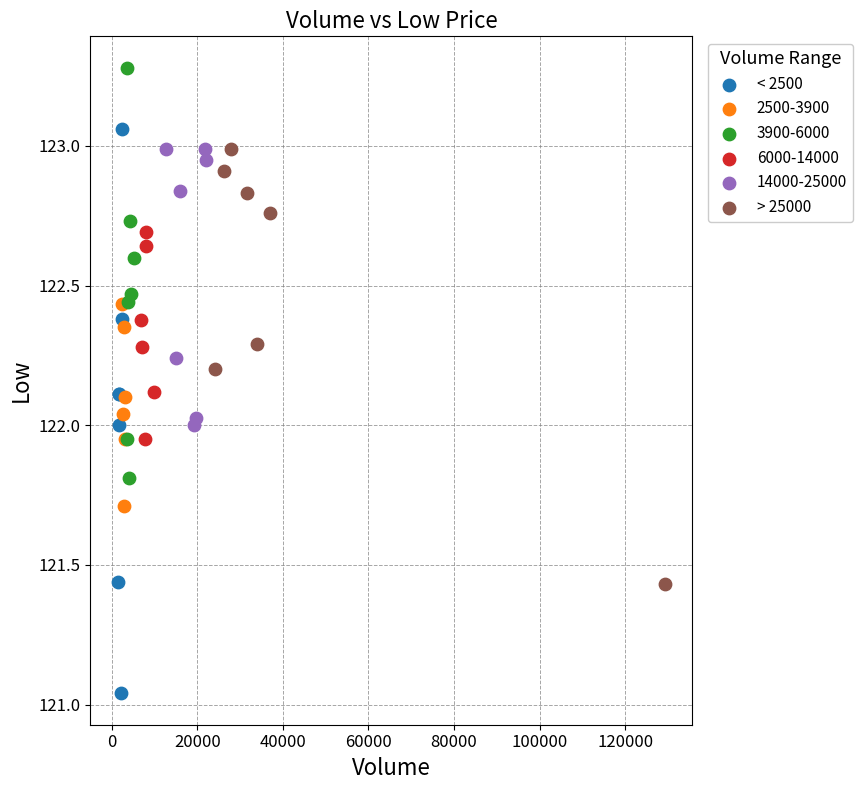

What are all the series names shown in the legend?

< 2500, 2500-3900, 3900-6000, 6000-14000, 14000-25000, > 25000